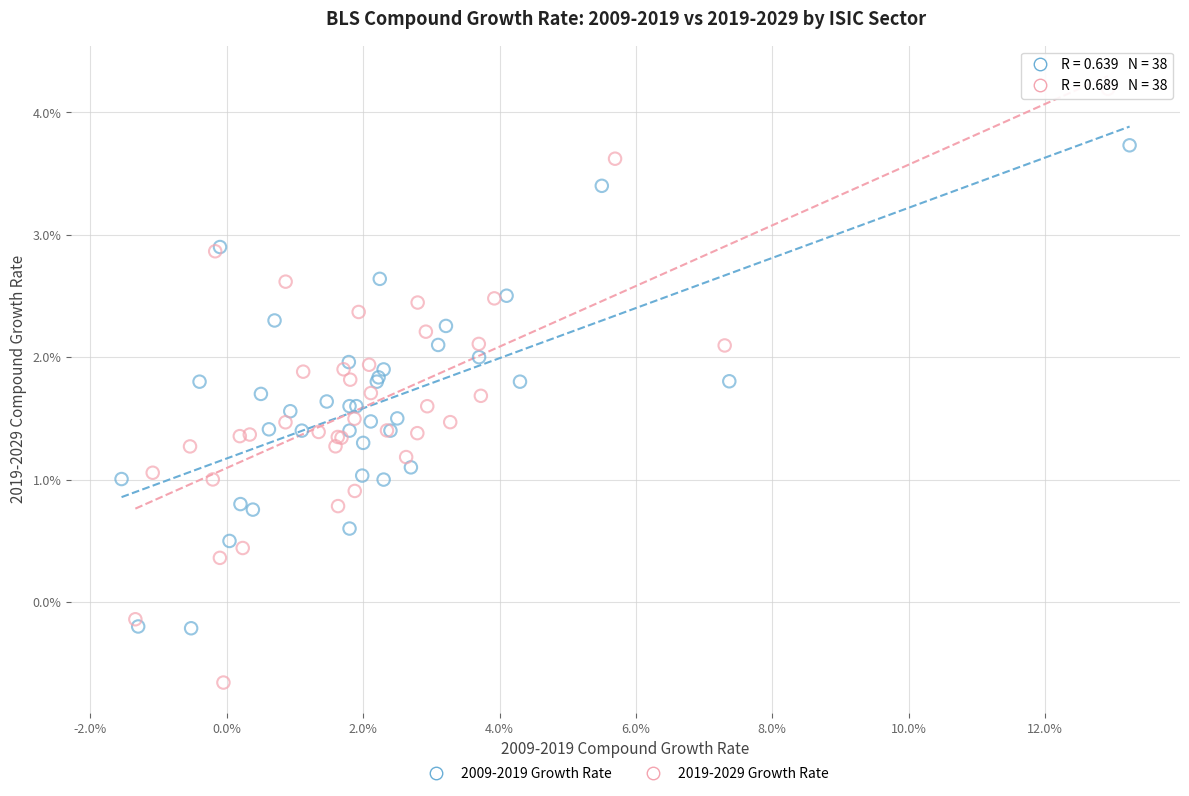

What are all the series names shown in the legend?

2009-2019 Growth Rate, 2019-2029 Growth Rate